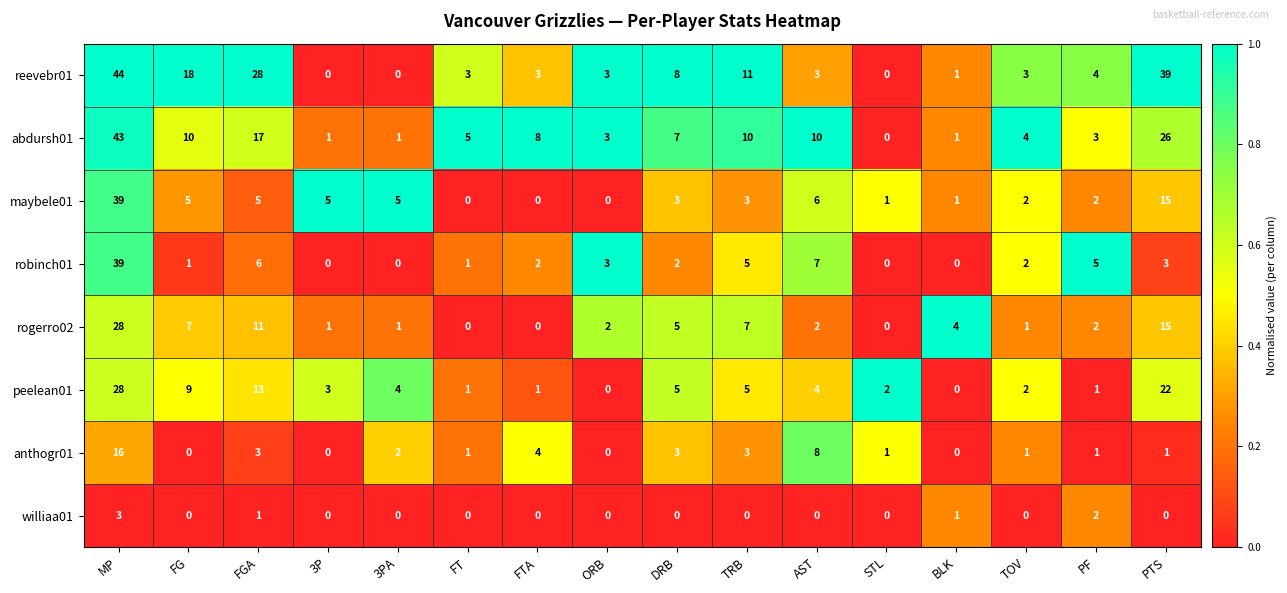

Which series has the largest range (max minus min)?

reevebr01